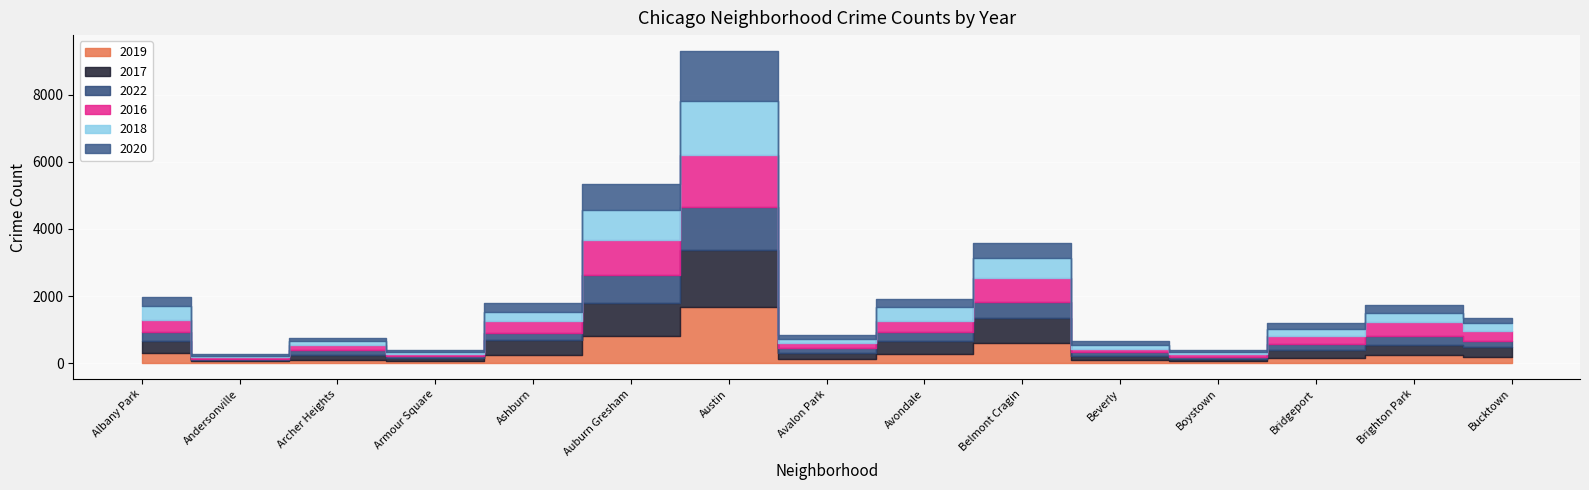

What is the difference between the highest and lowest values at Auburn Gresham?

283